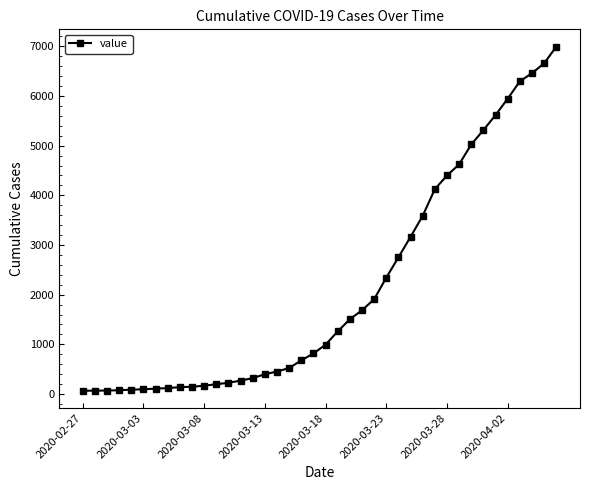

What is the difference between the maximum and second lowest values?

6927